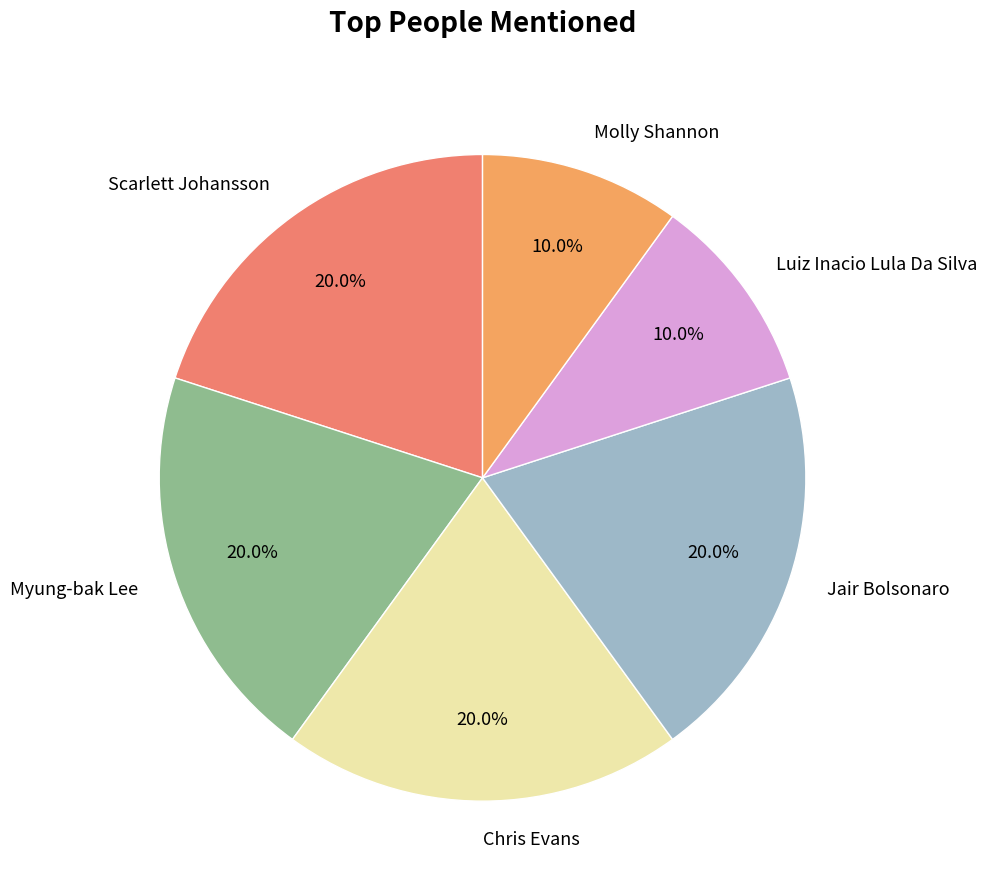

Is it true that Myung-bak Lee is 27% of the pie?

False